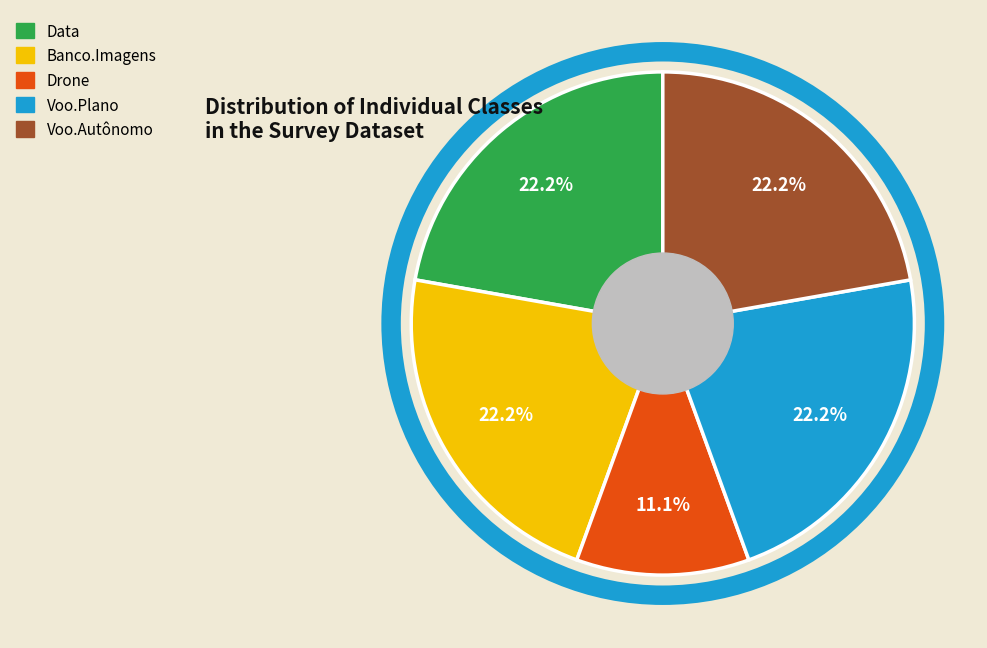

Which slice is the smallest?

Drone